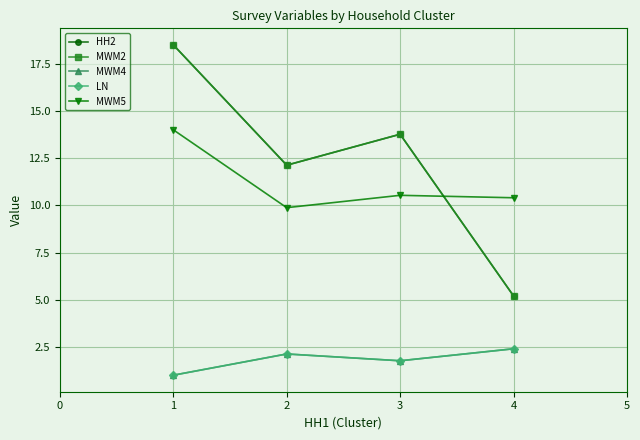

Does the chart have visible grid lines?

Yes